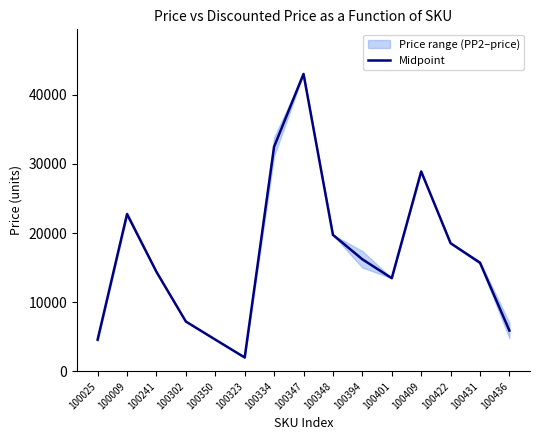

What is the change in value from 100009 to 100348?

-3005.5